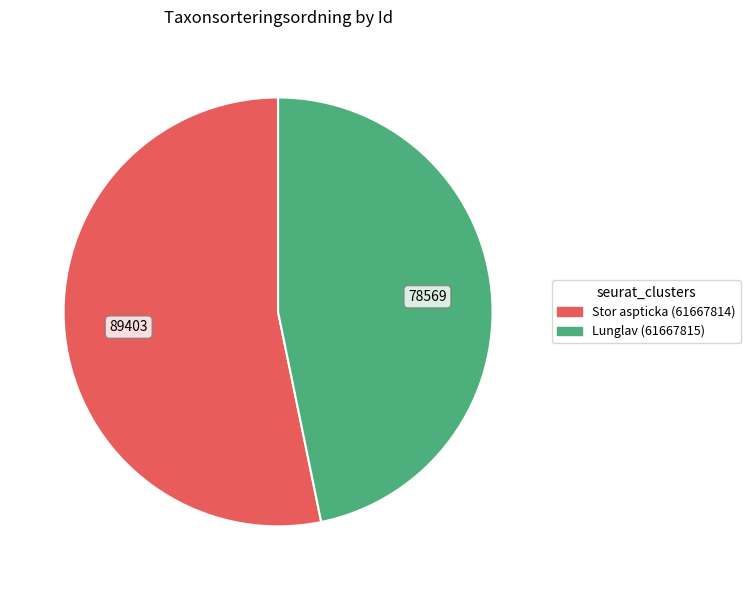

Approximately how many times larger is the value at Lunglav (61667815) compared to Stor aspticka (61667814)?

0.9